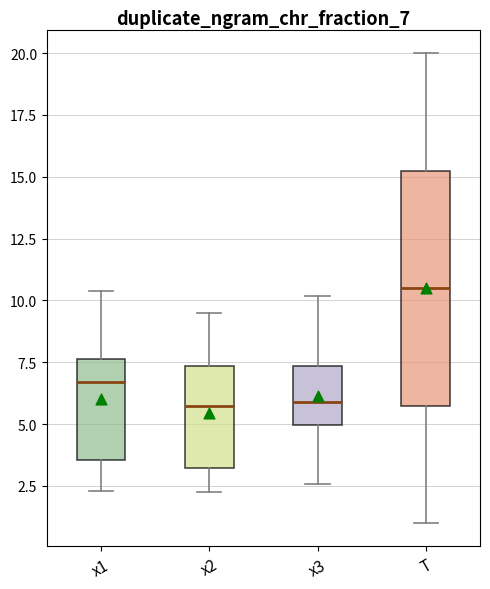

Reading left to right, read every box against the y-axis: the position of its median line, the range the box covers, and the ends of its whiskers. The values are not printed on the chart, so give them approximately, as read against the axis.

x1: median 6.5, box 3.5 to 7.5, whiskers 2.5 to 10.5
x2: median 5.5, box 3.0 to 7.5, whiskers 2.5 to 9.5
x3: median 6.0, box 5.0 to 7.5, whiskers 2.5 to 10.0
T: median 10.5, box 6.0 to 15.5, whiskers 1.0 to 20.0